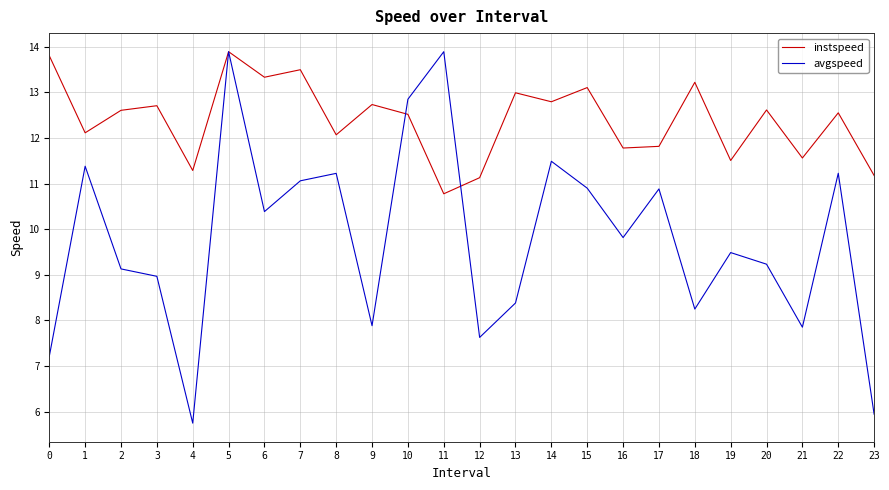

Which series changed the most between 7 and 19?

instspeed